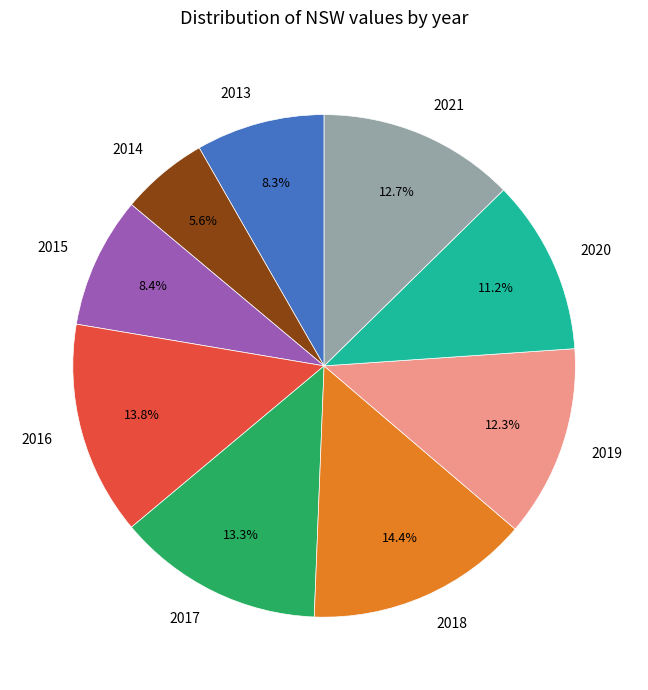

How many slices are in this pie chart?

9